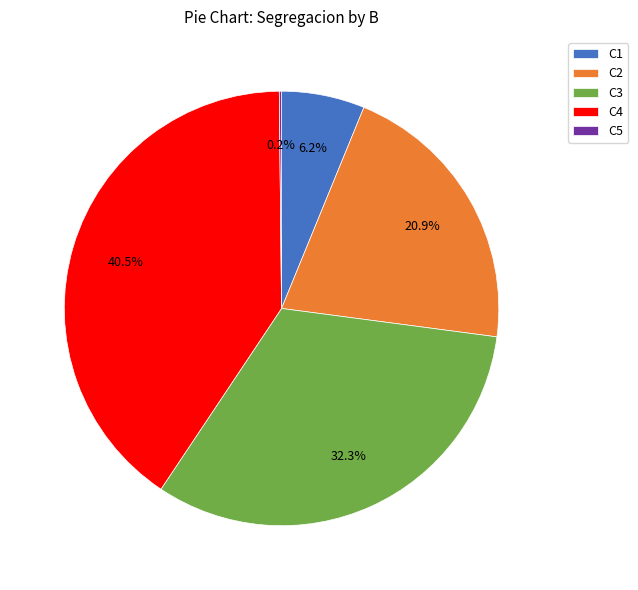

Which category has the biggest portion of the pie?

C4